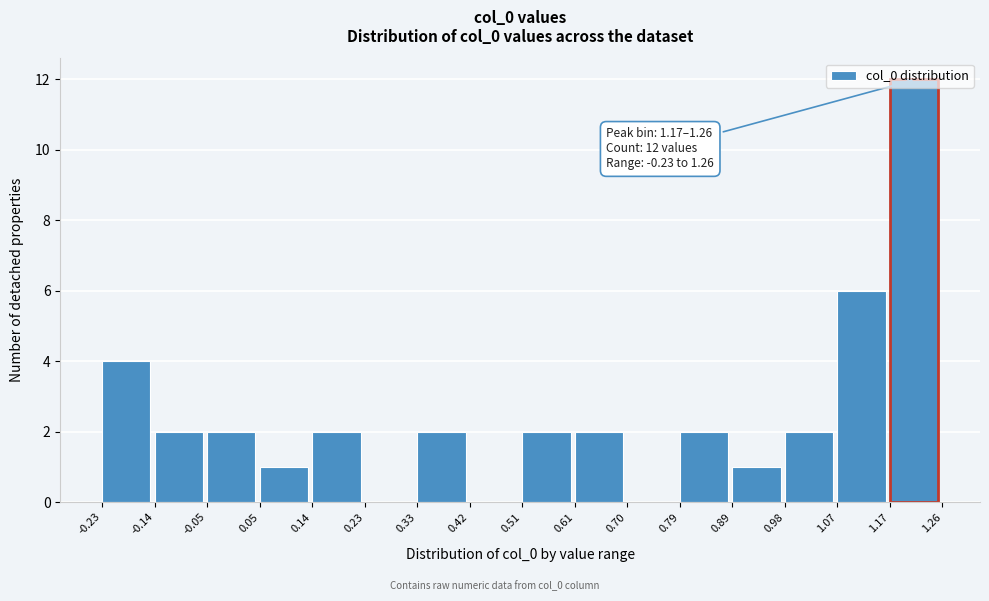

Which range on the x-axis has the tallest bar?

1.17 to 1.26